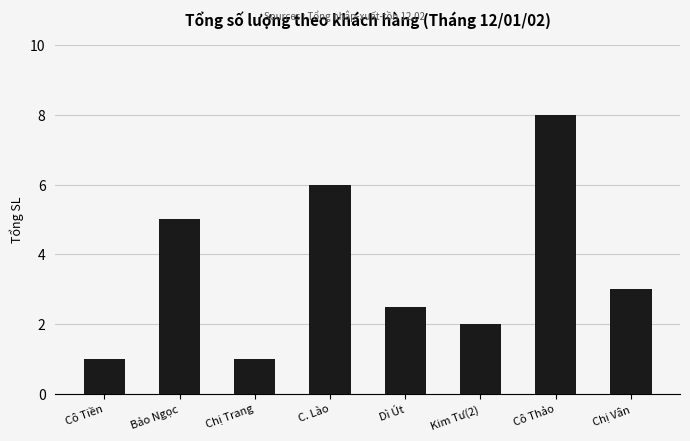

What value does the data have at C. Lào?

6.0